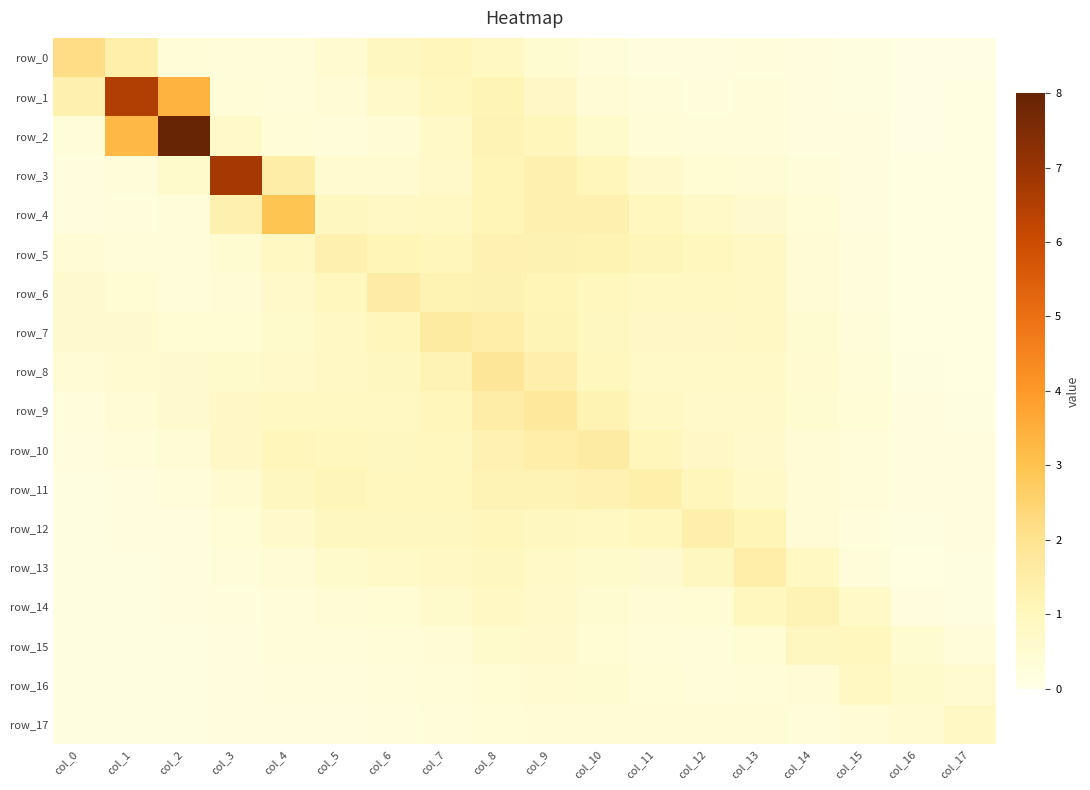

What is the minimum value for row_16?

0.1